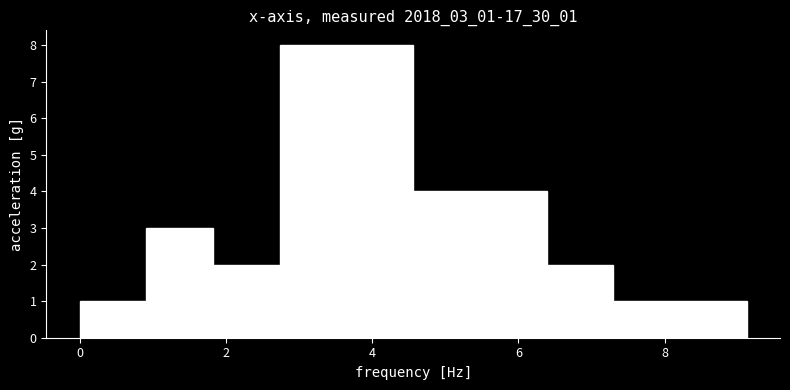

How tall is the bar that spans 8.2 to 9.2 on the x-axis? Neither the bar edges nor the heights are printed on the chart, so give them approximately, as read against the axes.

1